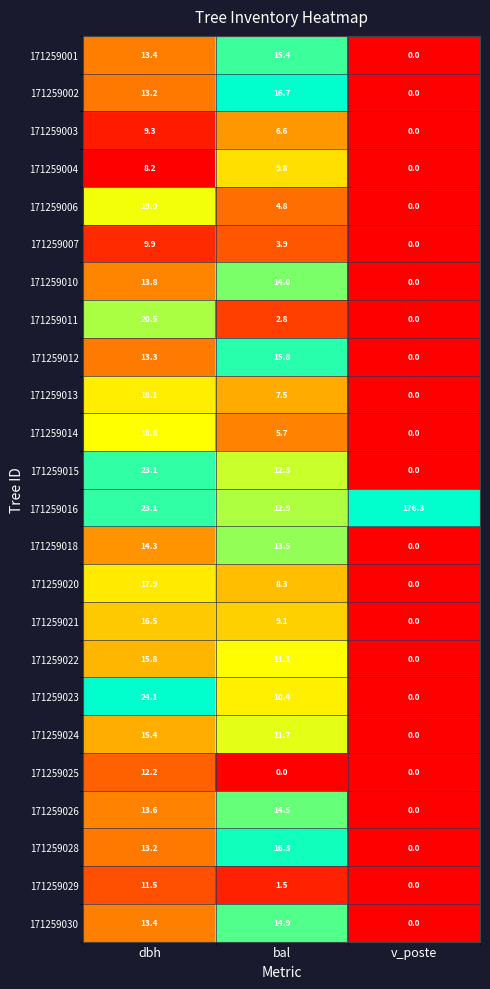

What is the total value across all series at v_poste?

176.3